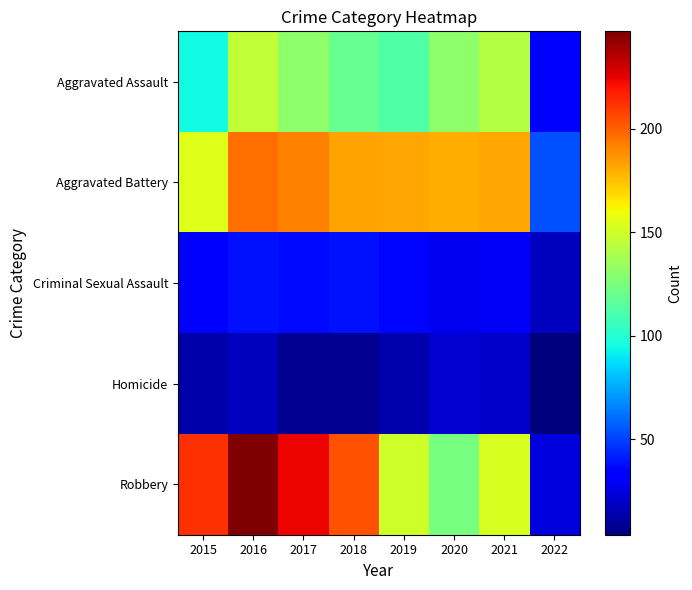

At which label does Aggravated Assault first exceed 131?

2016